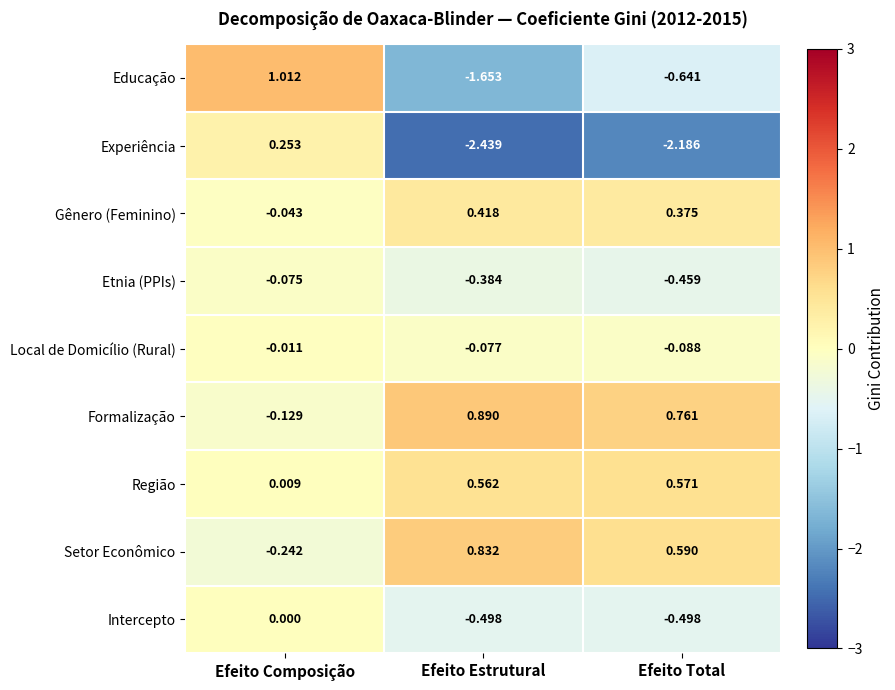

Where is Formalização nearest to the value 0?

Efeito Composição